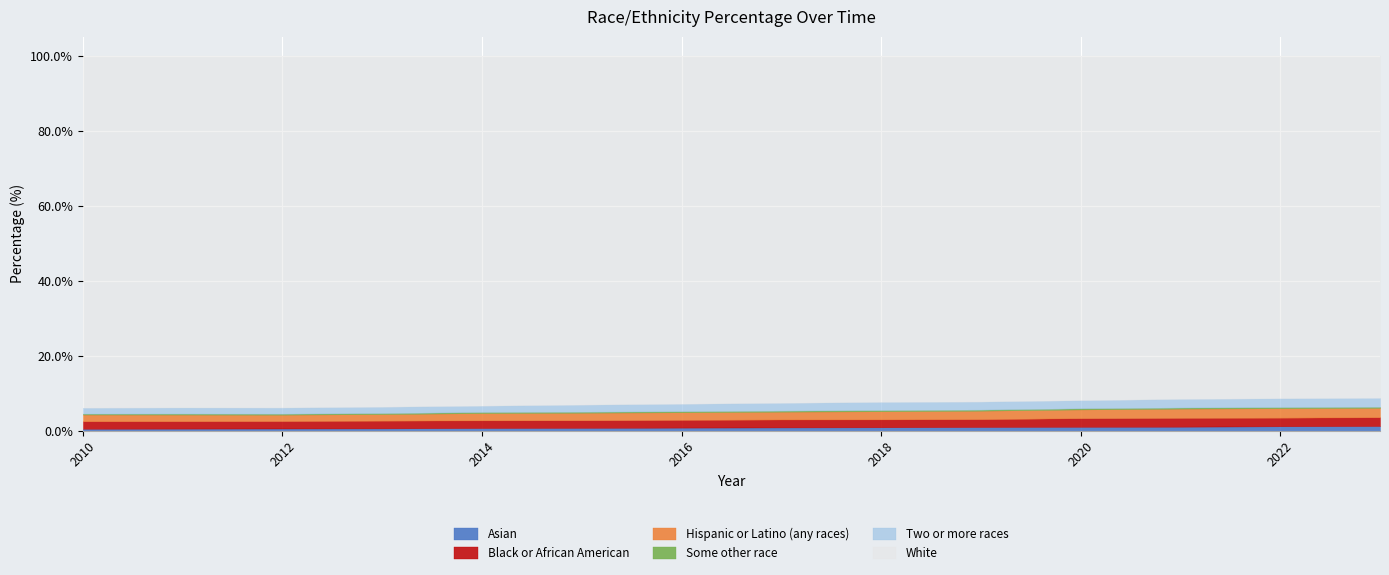

Which series has the largest total across all categories?

White